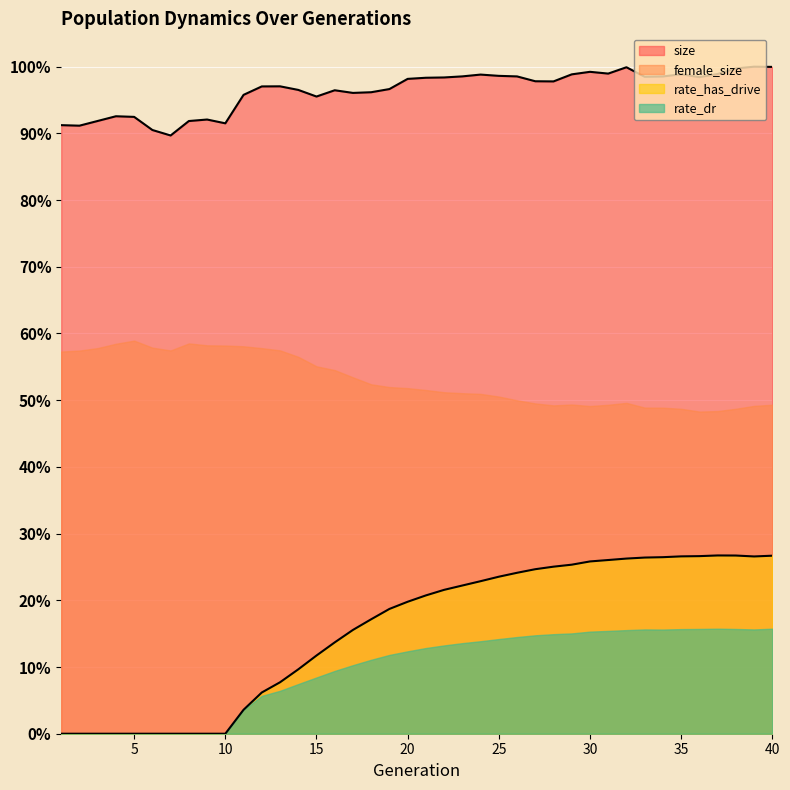

True or false: size and female_size intersect in this chart.

False